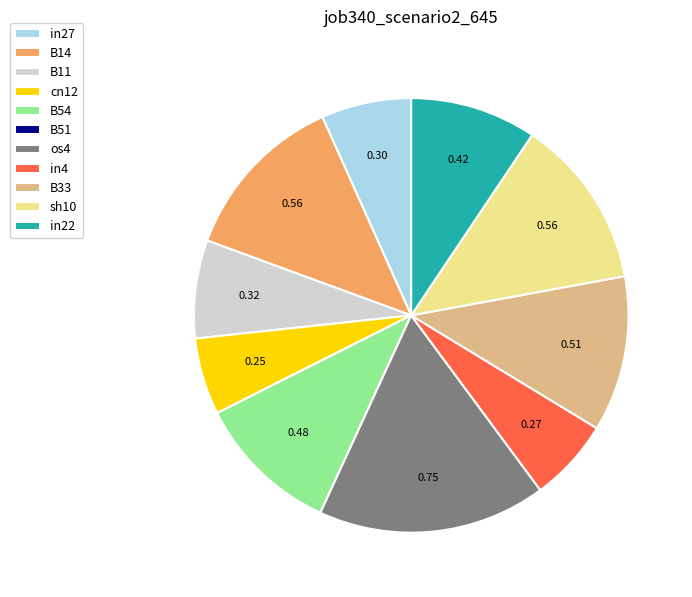

Does any single category account for the majority?

No